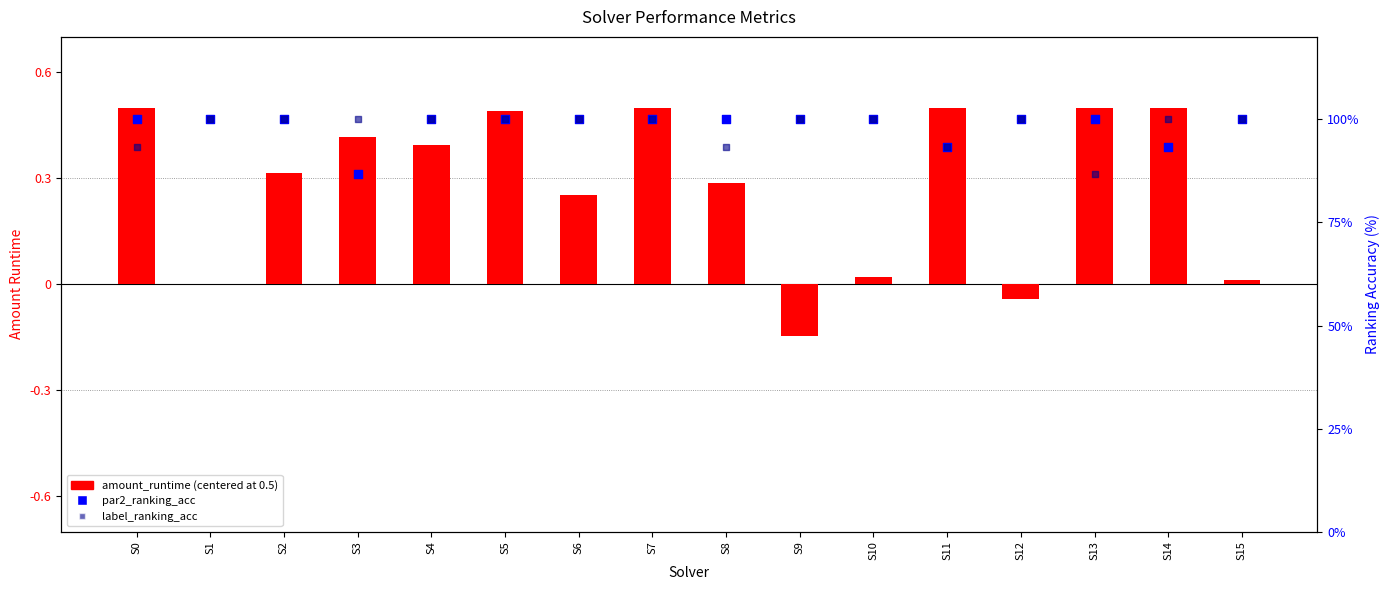

At which category is the sum across all series the highest?

S7